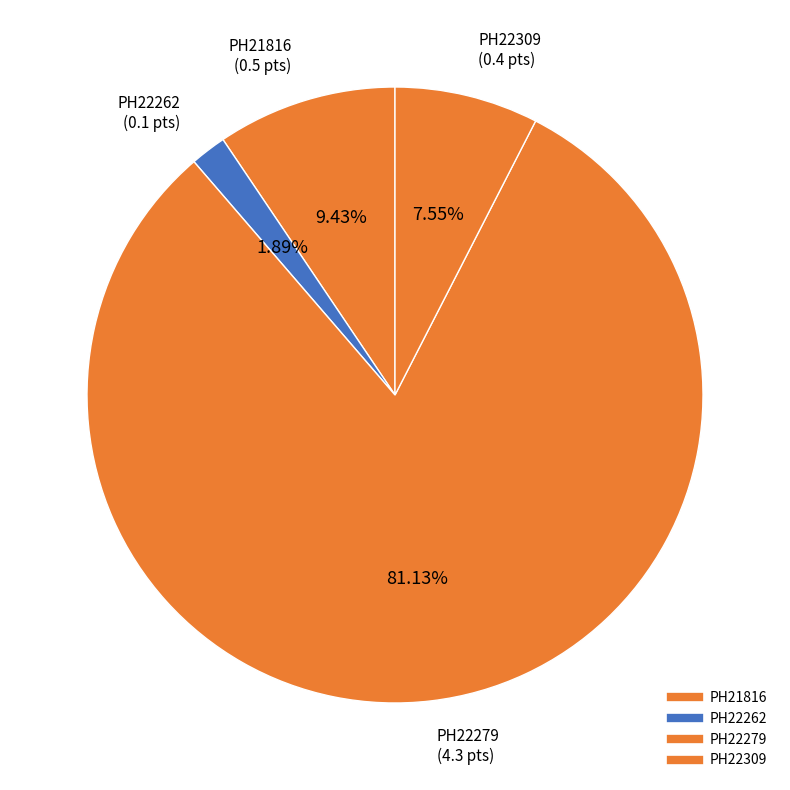

The PH21816 slice represents 9% of the pie. True or false?

True